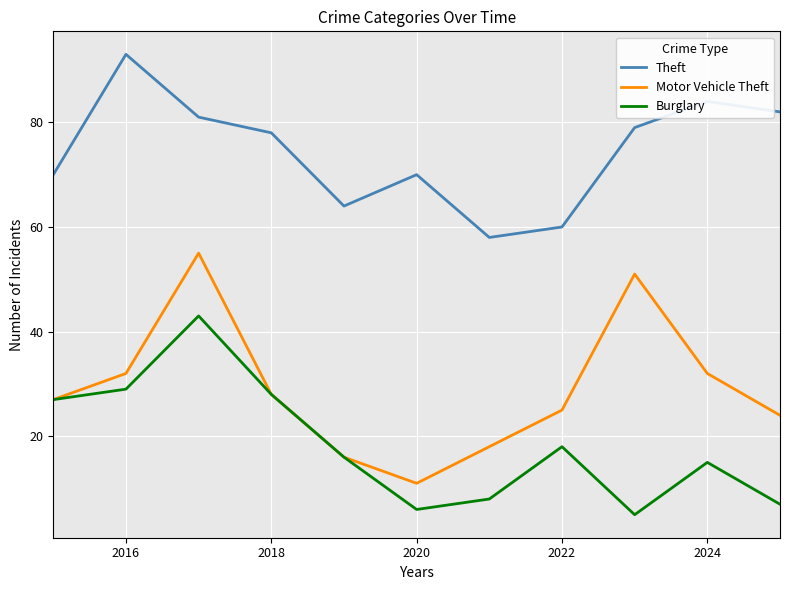

What is the lowest value of the Motor Vehicle Theft series?

11